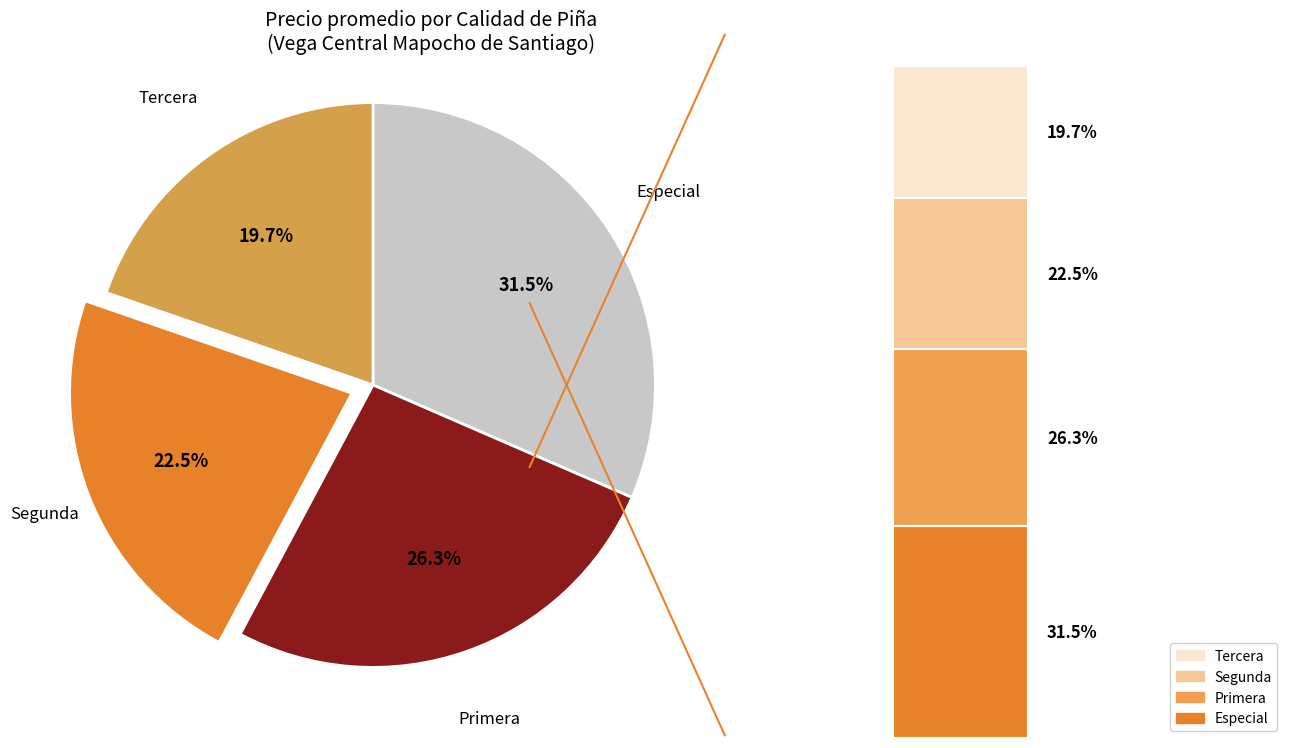

To the nearest percent, what is the difference between the Segunda and Especial slice percentages?

9%